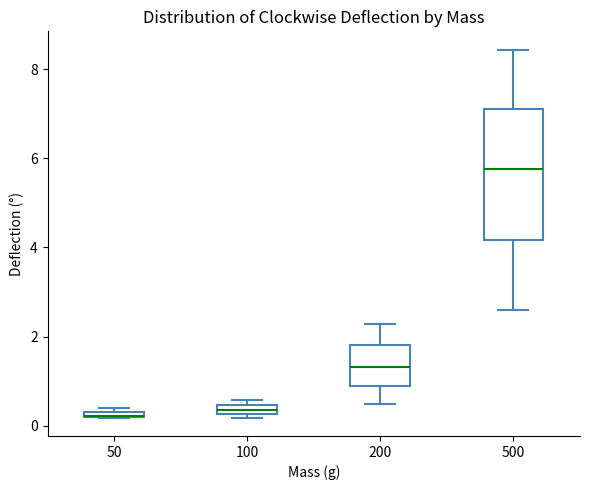

Where does the median line of the box at x = 200 sit on the y-axis? The values are not printed on the chart, so give them approximately, as read against the axis.

1.4